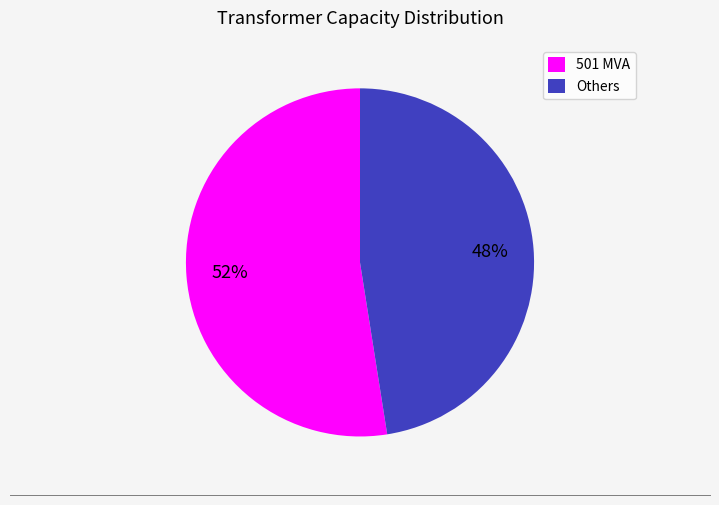

To the nearest percent, what is the average slice percentage?

50%